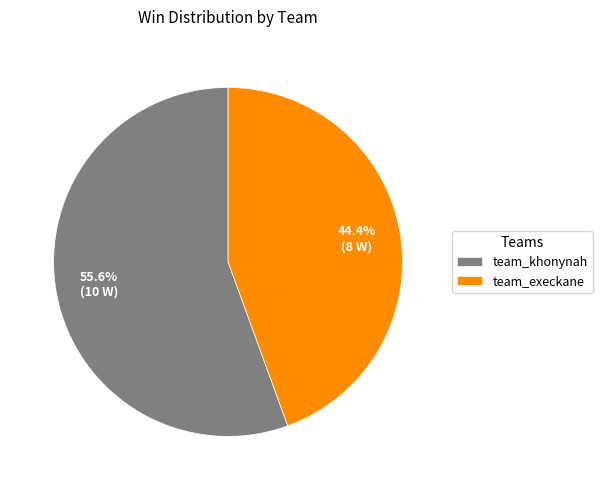

Is the sum of team_khonynah and team_execkane greater than half?

Yes